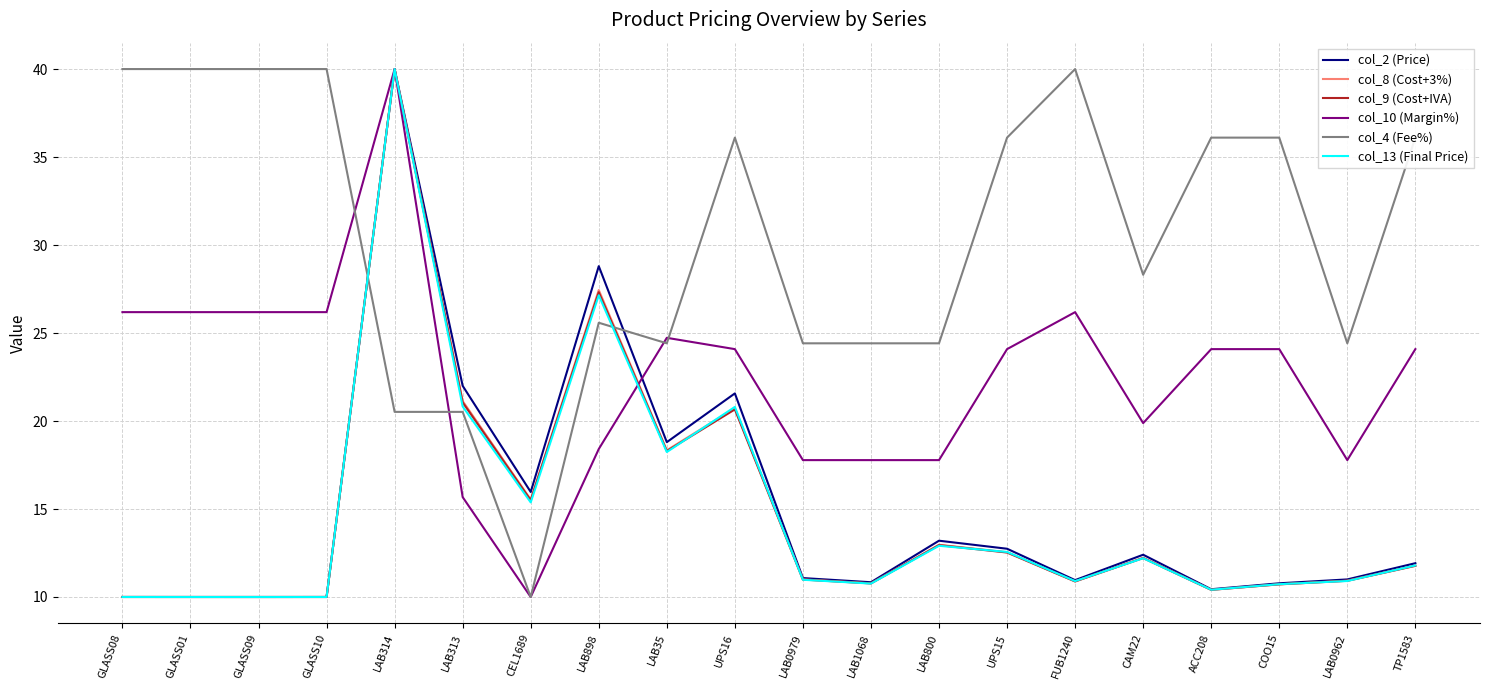

Count the number of data series in this chart.

6